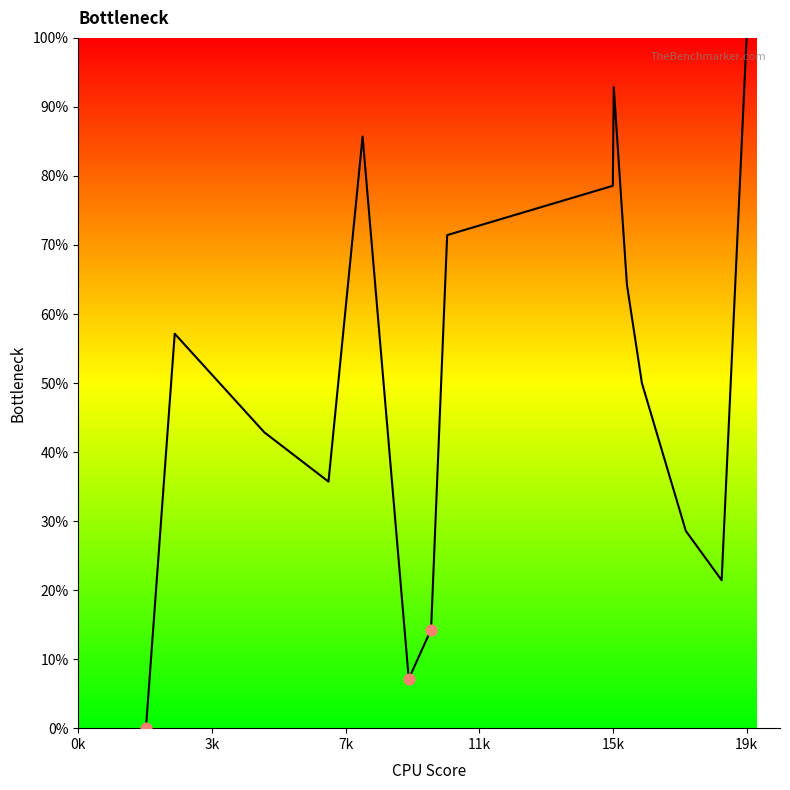

What is the difference between the maximum and minimum values?

100.0